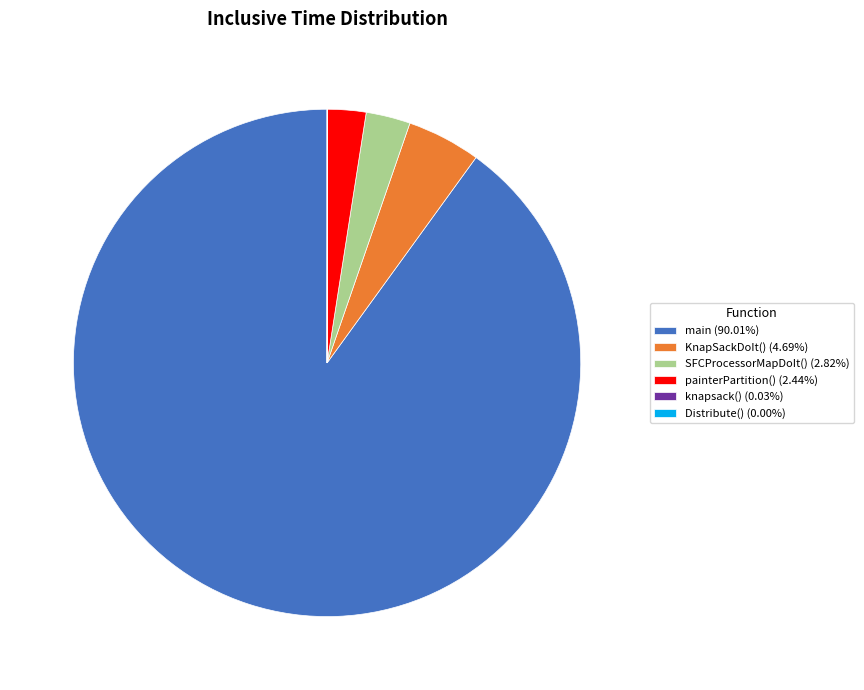

Is the sum of SFCProcessorMapDoIt() (2.82%) and painterPartition() (2.44%) greater than half?

No